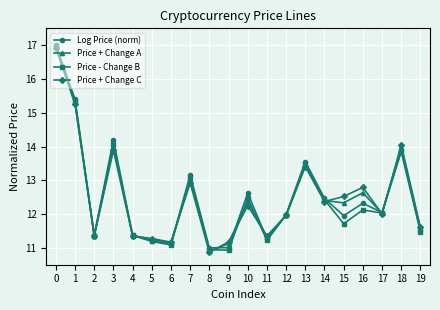

True or false: Price + Change A has more than 1 interior local peaks.

True